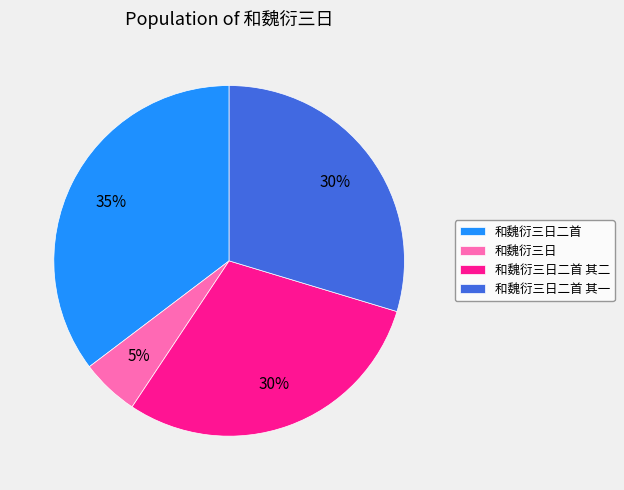

What is the smallest slice in the pie chart?

和魏衍三日